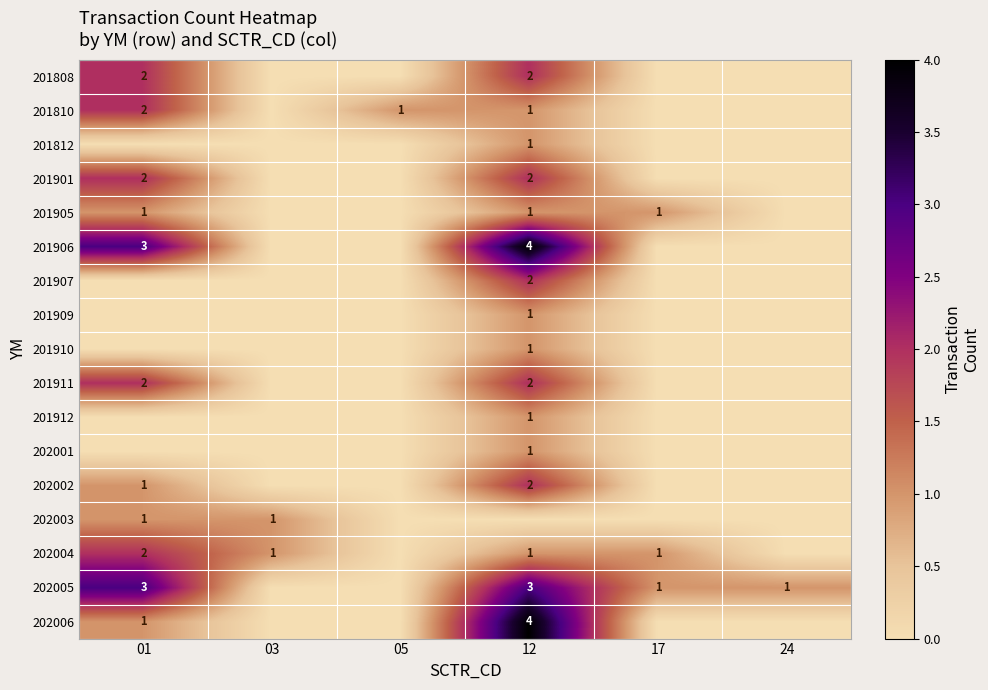

Is it true that 201808 equals 3 at 12?

False